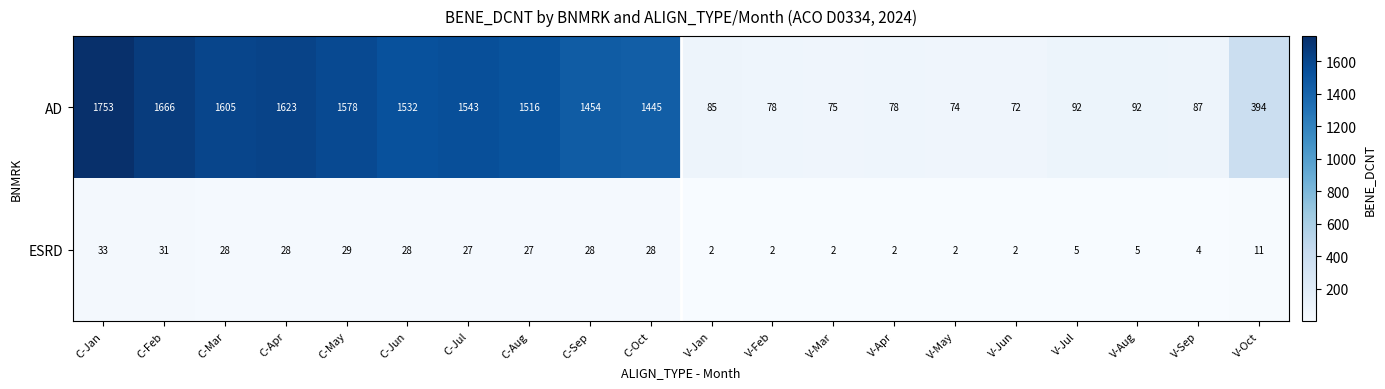

What is the total value across all series at C-Feb?

1697